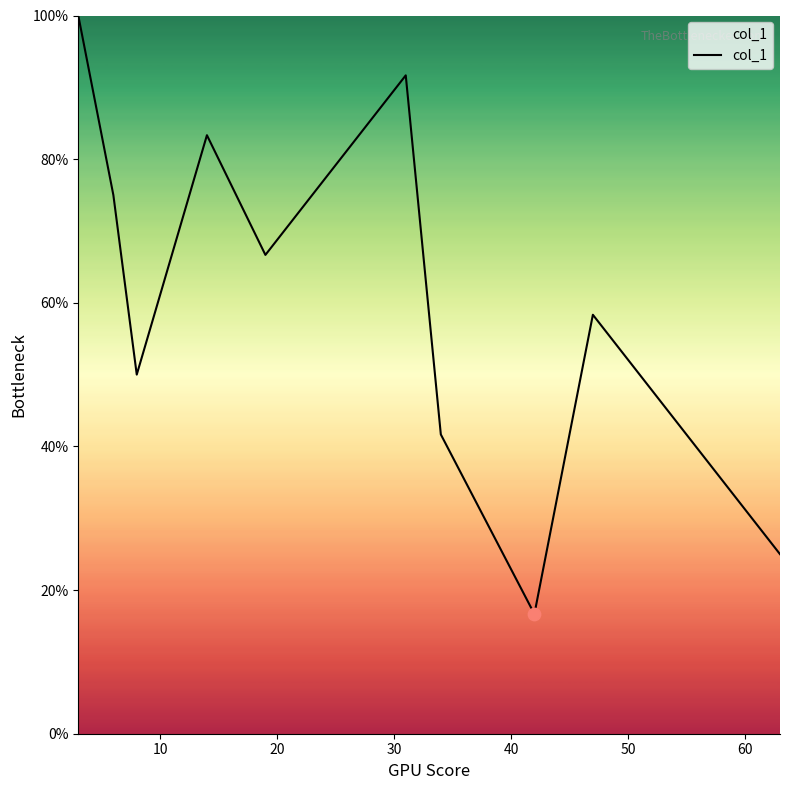

What is the minimum value shown in the chart?

16.7